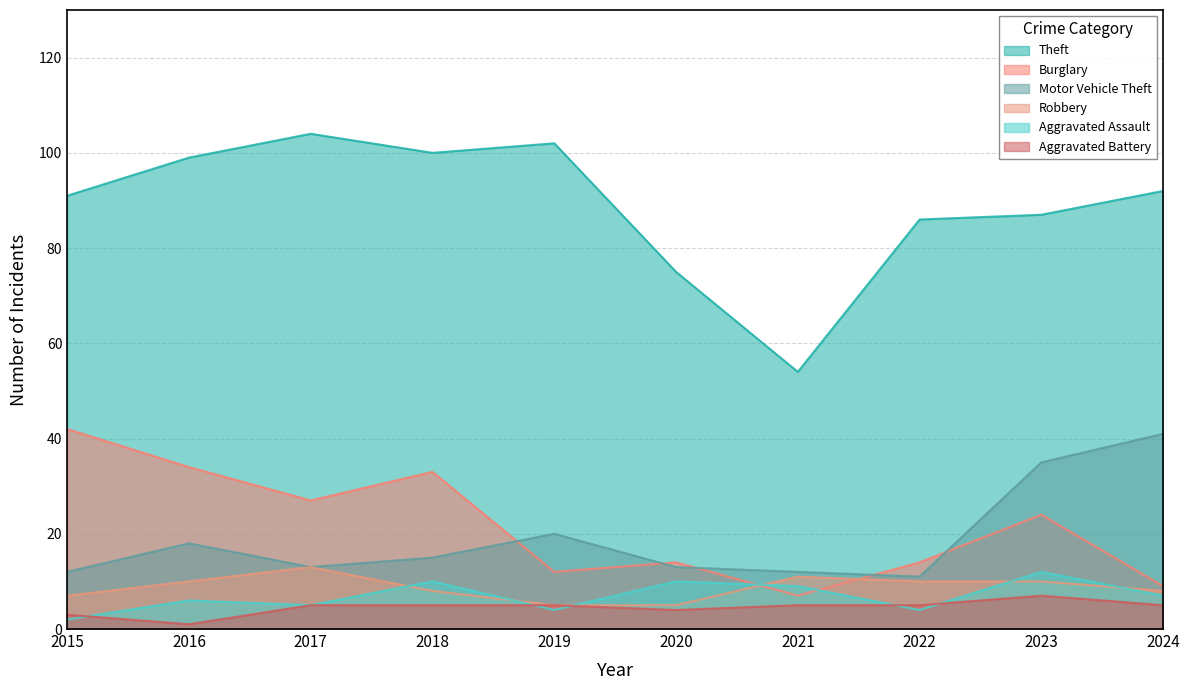

Reading left to right, transcribe all the data shown in this chart.

Theft: 2015=91	2016=99	2017=104	2018=100	2019=102	2020=75	2021=54	2022=86	2023=87	2024=92
Burglary: 2015=42	2016=34	2017=27	2018=33	2019=12	2020=14	2021=7	2022=14	2023=24	2024=9
Motor Vehicle Theft: 2015=12	2016=18	2017=13	2018=15	2019=20	2020=13	2021=12	2022=11	2023=35	2024=41
Robbery: 2015=7	2016=10	2017=13	2018=8	2019=5	2020=5	2021=11	2022=10	2023=10	2024=8
Aggravated Assault: 2015=2	2016=6	2017=5	2018=10	2019=4	2020=10	2021=9	2022=4	2023=12	2024=7
Aggravated Battery: 2015=3	2016=1	2017=5	2018=5	2019=5	2020=4	2021=5	2022=5	2023=7	2024=5